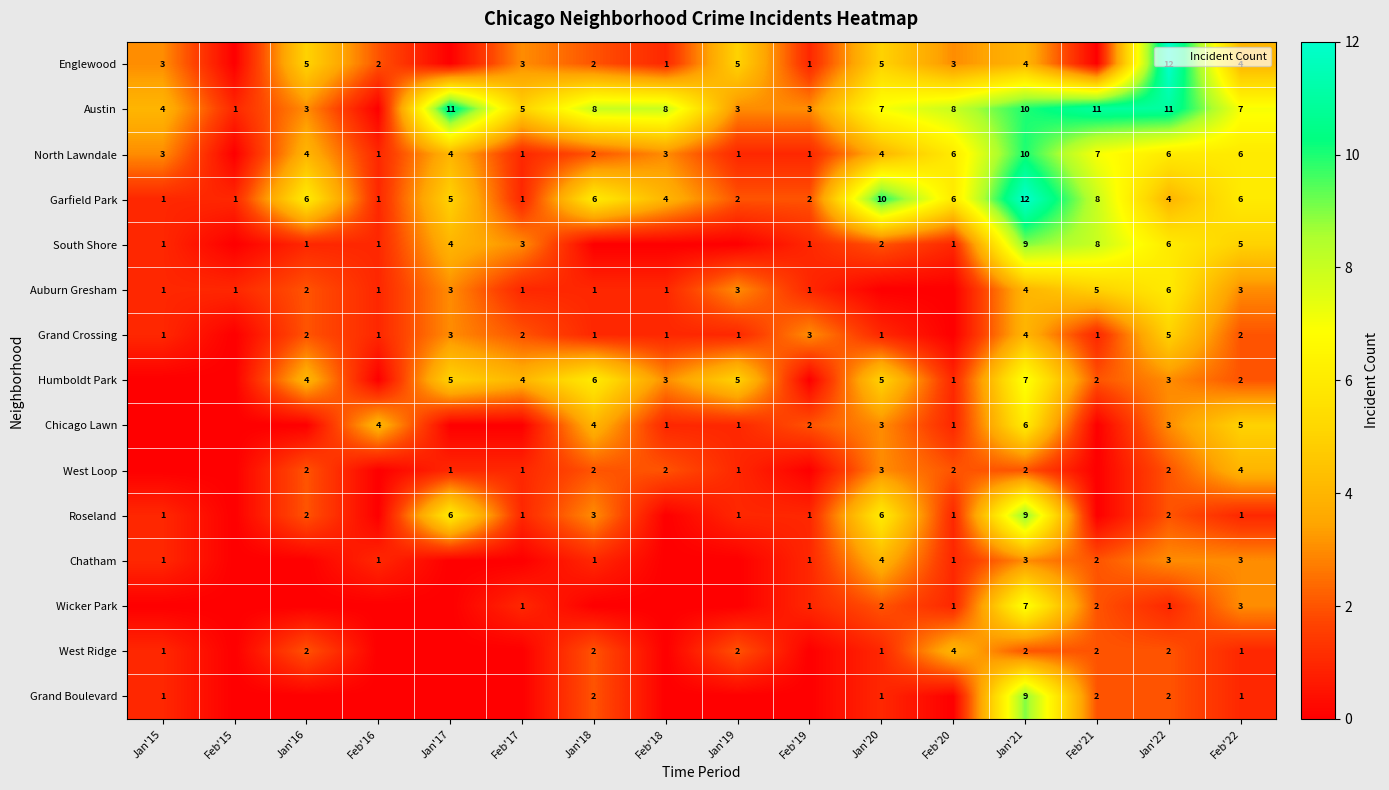

What is the sum of all Roseland values?

34